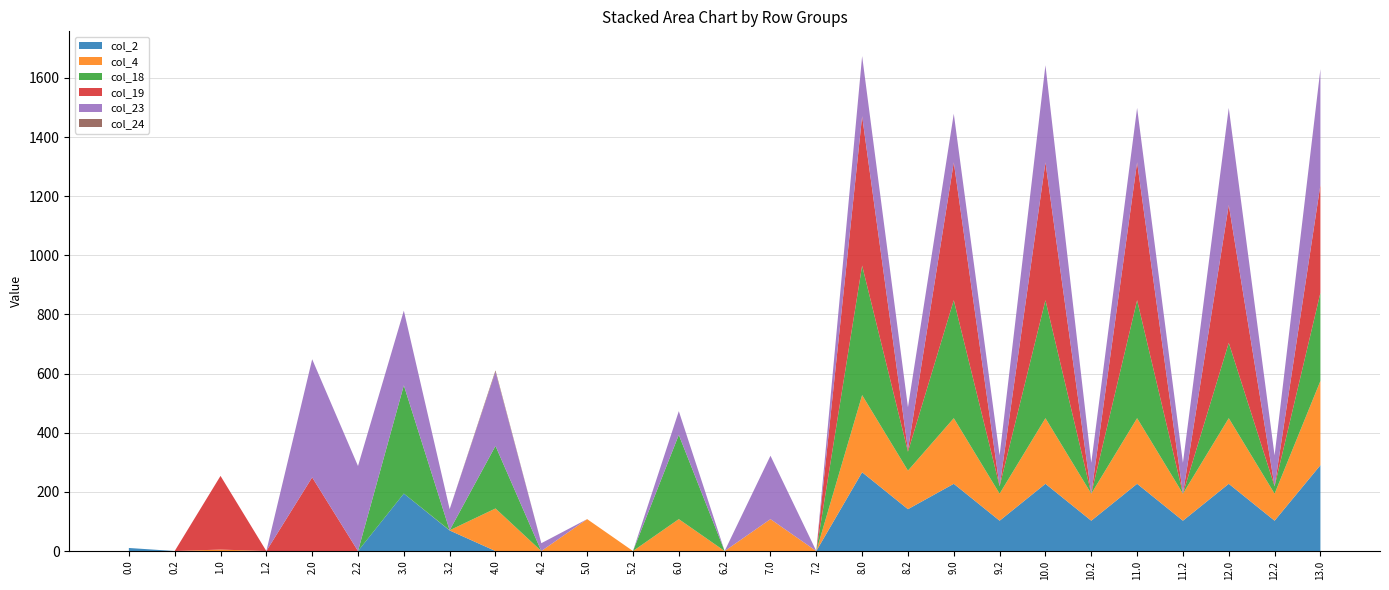

Reading left to right, transcribe all the data shown in this chart.

col_2: 0.0=10.3	0.2=0.0	1.0=0.0	1.2=0.0	2.0=0.0	2.2=0.0	3.0=194.3	3.2=69.5	4.0=0.0	4.2=0.0	5.0=0.0	5.2=0.0	6.0=0.0	6.2=0.0	7.0=0.0	7.2=0.0	8.0=266.3	8.2=141.5	9.0=227.3	9.2=102.5	10.0=227.3	10.2=102.5	11.0=227.3	11.2=102.5	12.0=227.3	12.2=102.5	13.0=290.3
col_4: 0.0=0.0	0.2=0.0	1.0=4.9	1.2=0.0	2.0=0.0	2.2=0.0	3.0=0.0	3.2=0.6	4.0=143.9	4.2=0.0	5.0=107.9	5.2=0.0	6.0=107.9	6.2=0.0	7.0=107.9	7.2=0.0	8.0=260.9	8.2=130.4	9.0=221.9	9.2=91.4	10.0=221.9	10.2=91.4	11.0=221.9	11.2=91.4	12.0=221.9	12.2=91.4	13.0=284.9
col_18: 0.0=0.0	0.2=0.0	1.0=0.0	1.2=0.0	2.0=0.0	2.2=0.0	3.0=366.0	3.2=0.0	4.0=211.5	4.2=0.0	5.0=0.0	5.2=0.0	6.0=285.0	6.2=0.0	7.0=0.0	7.2=0.0	8.0=438.0	8.2=64.0	9.0=399.0	9.2=25.0	10.0=399.0	10.2=0.0	11.0=399.0	11.2=0.0	12.0=254.7	12.2=25.0	13.0=298.0
col_19: 0.0=0.0	0.2=0.0	1.0=249.1	1.2=0.0	2.0=249.1	2.2=0.0	3.0=0.0	3.2=0.0	4.0=0.0	4.2=0.0	5.0=0.0	5.2=0.0	6.0=0.0	6.2=0.0	7.0=0.0	7.2=0.0	8.0=505.1	8.2=6.9	9.0=466.1	9.2=0.0	10.0=466.1	10.2=0.0	11.0=466.1	11.2=0.0	12.0=466.1	12.2=0.0	13.0=365.1
col_23: 0.0=0.0	0.2=0.0	1.0=0.0	1.2=0.0	2.0=399.4	2.2=287.5	3.0=252.6	3.2=71.5	4.0=250.3	4.2=26.5	5.0=0.0	5.2=0.0	6.0=80.1	6.2=0.0	7.0=214.3	7.2=0.0	8.0=203.3	8.2=143.5	9.0=164.3	9.2=104.5	10.0=328.3	10.2=104.5	11.0=184.1	11.2=104.5	12.0=328.3	12.2=104.5	13.0=391.3
col_24: 0.0=0.0	0.2=0.0	1.0=0.0	1.2=0.0	2.0=0.0	2.2=0.0	3.0=0.0	3.2=0.0	4.0=5.1	4.2=0.0	5.0=0.0	5.2=0.0	6.0=0.0	6.2=0.0	7.0=0.0	7.2=0.0	8.0=0.0	8.2=0.0	9.0=0.0	9.2=0.0	10.0=0.0	10.2=0.0	11.0=0.0	11.2=0.0	12.0=0.0	12.2=0.0	13.0=0.0